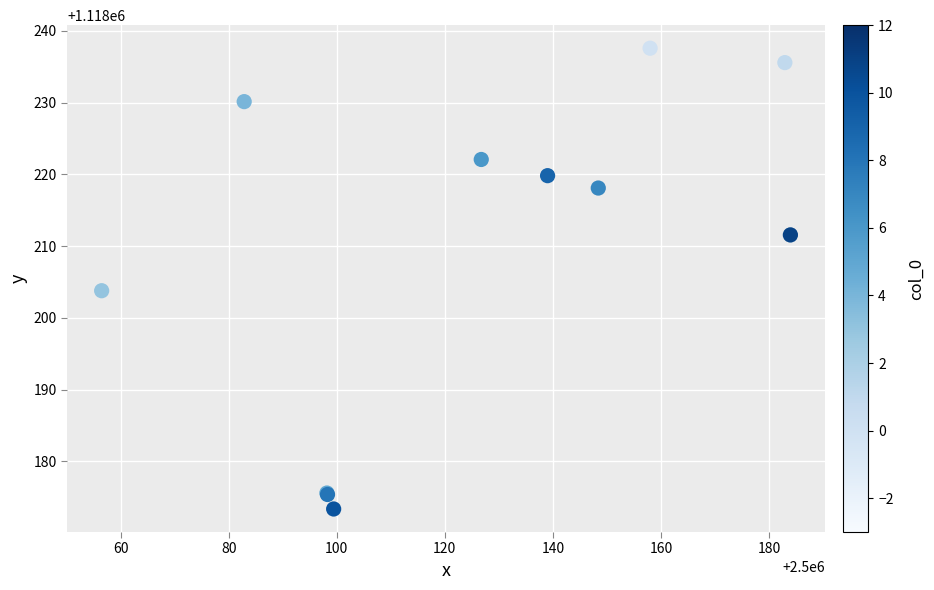

What Y value in the scatter plot is closest to 1118205?

1118203.8